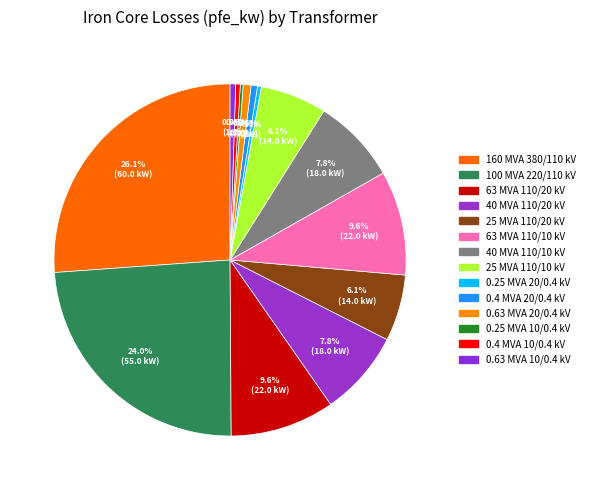

Which slice is the largest?

160 MVA 380/110 kV